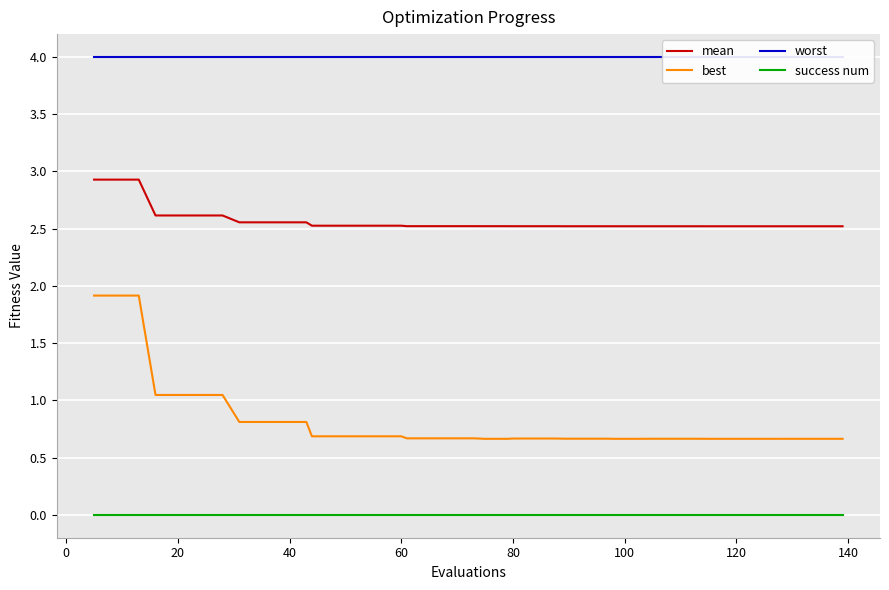

What is the lowest value of the mean series?

2.5